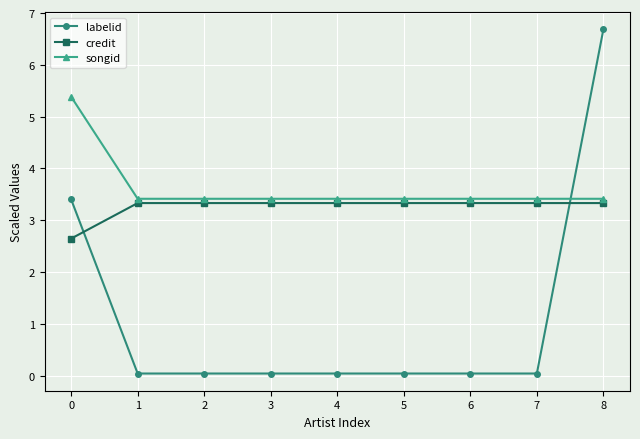

What is the difference between the maximum and minimum values in the credit series?

0.7